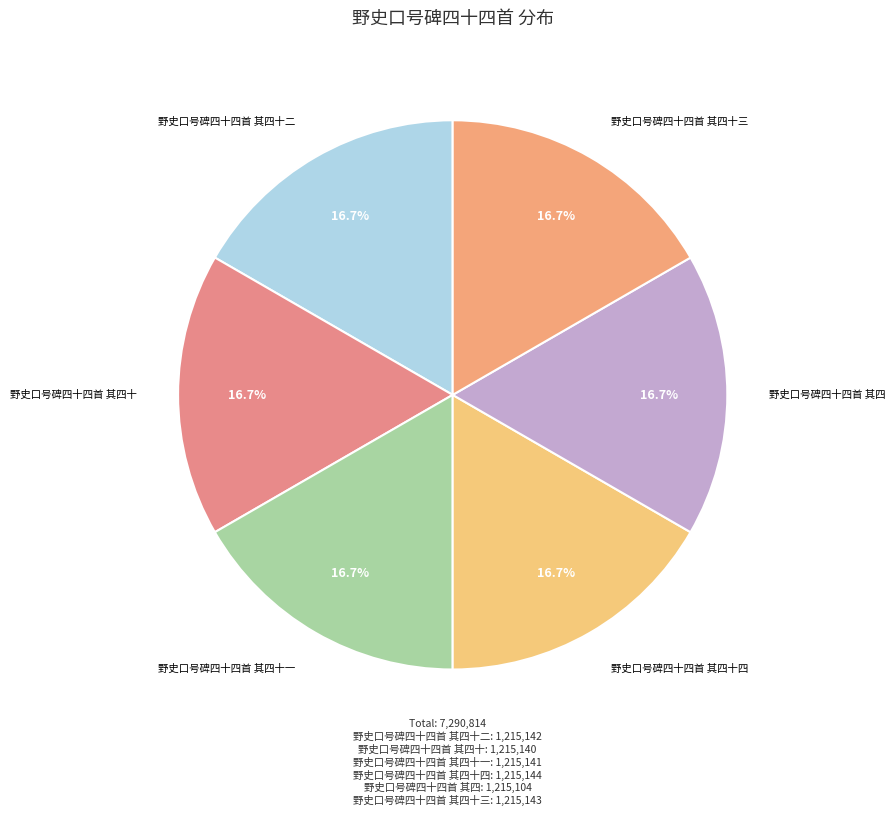

Count the number of slices in the pie.

6